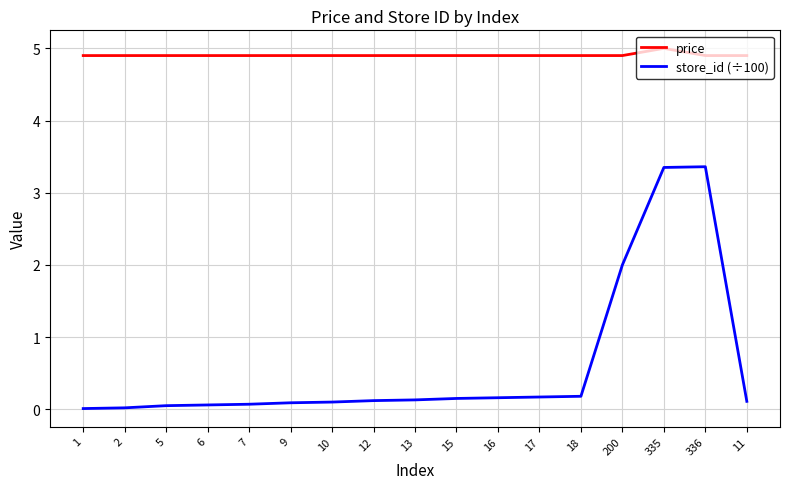

What is the average value of the store_id (÷100) series?

0.6